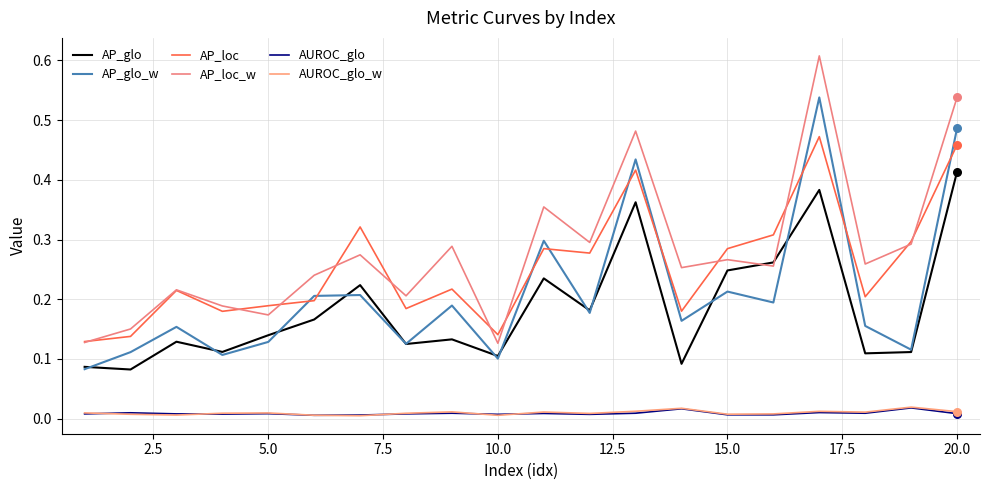

Which series has the largest total across all categories?

AP_loc_w